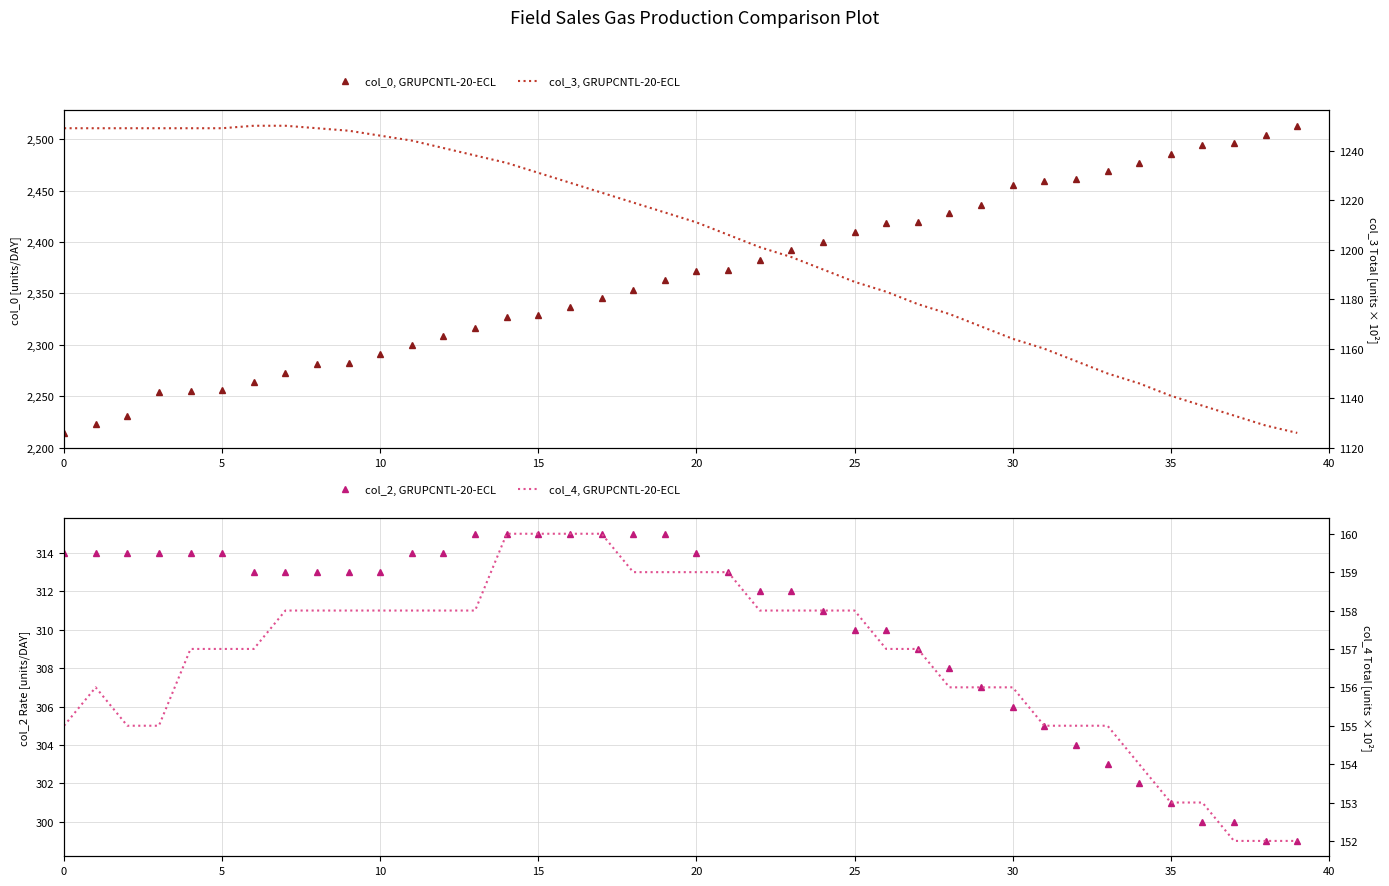

Does the chart display data point markers on the line(s)?

No